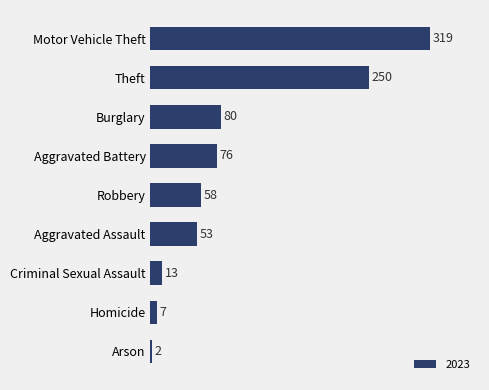

What is the change in value from Aggravated Assault to Arson?

-51